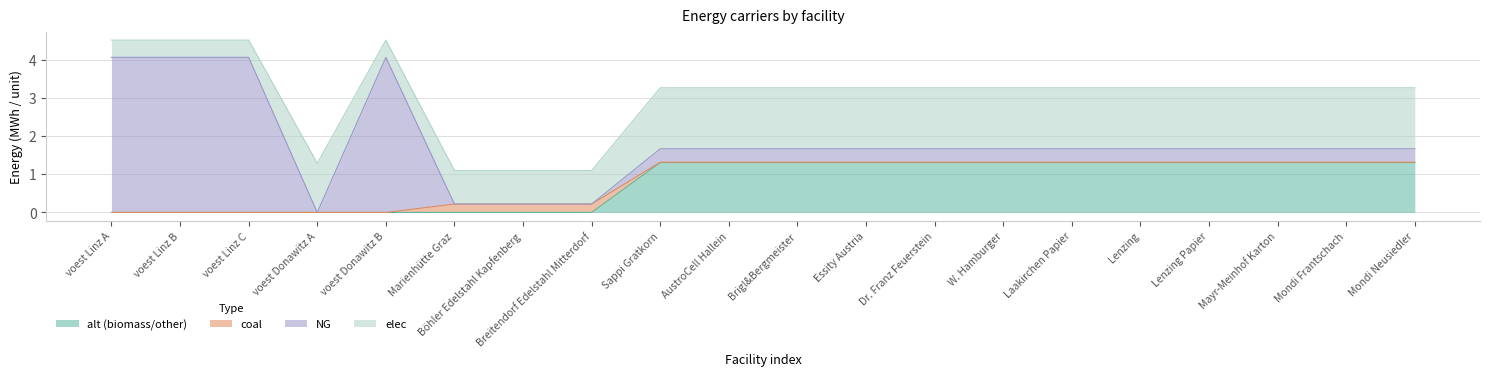

Which series changed the most between Sappi Gratkorn and Lenzing Papier?

alt